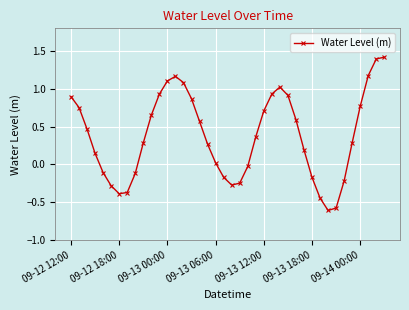

What is the value of the 33rd point from the left?

-0.6